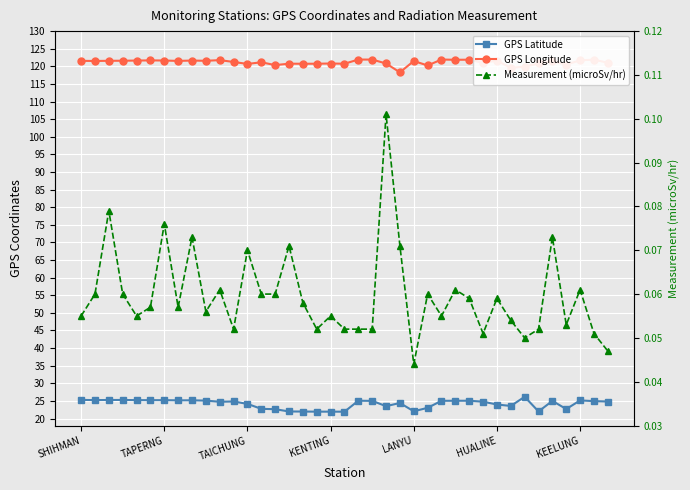

Is this an area chart (filled region under the line)?

No